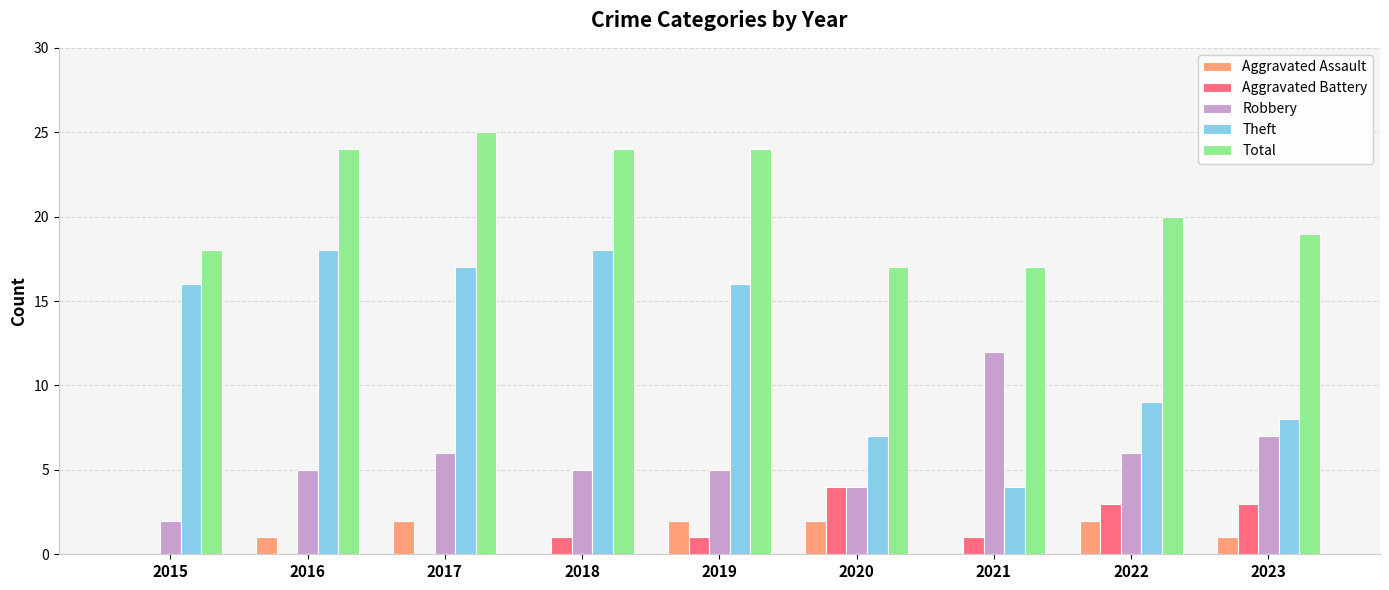

Read the Theft value at 2016.

18